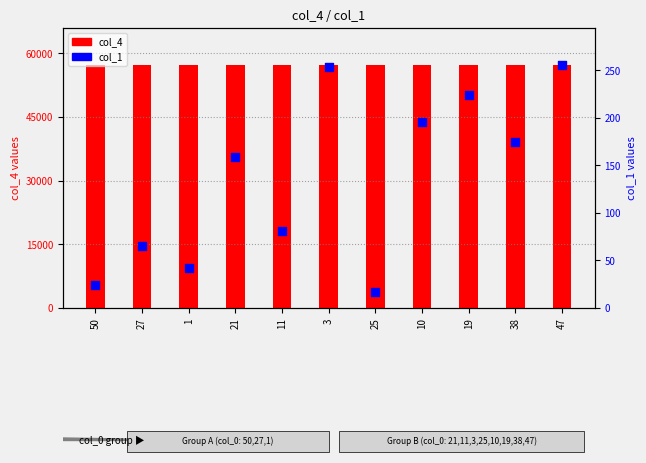

Which series contains the lowest Y value?

col_1